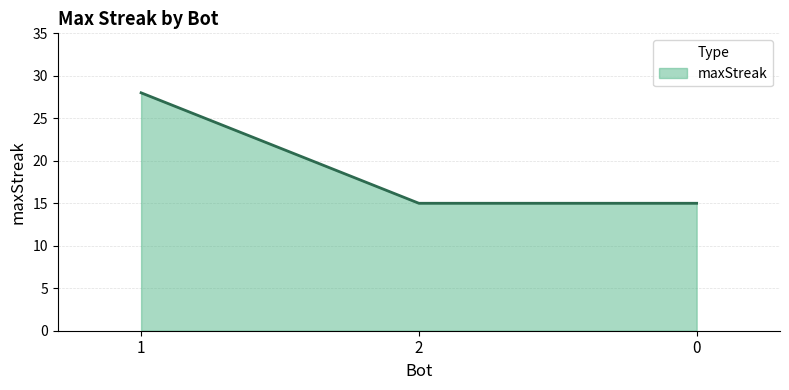

Reading right to left, what are all the values shown in this chart?

15	15	28